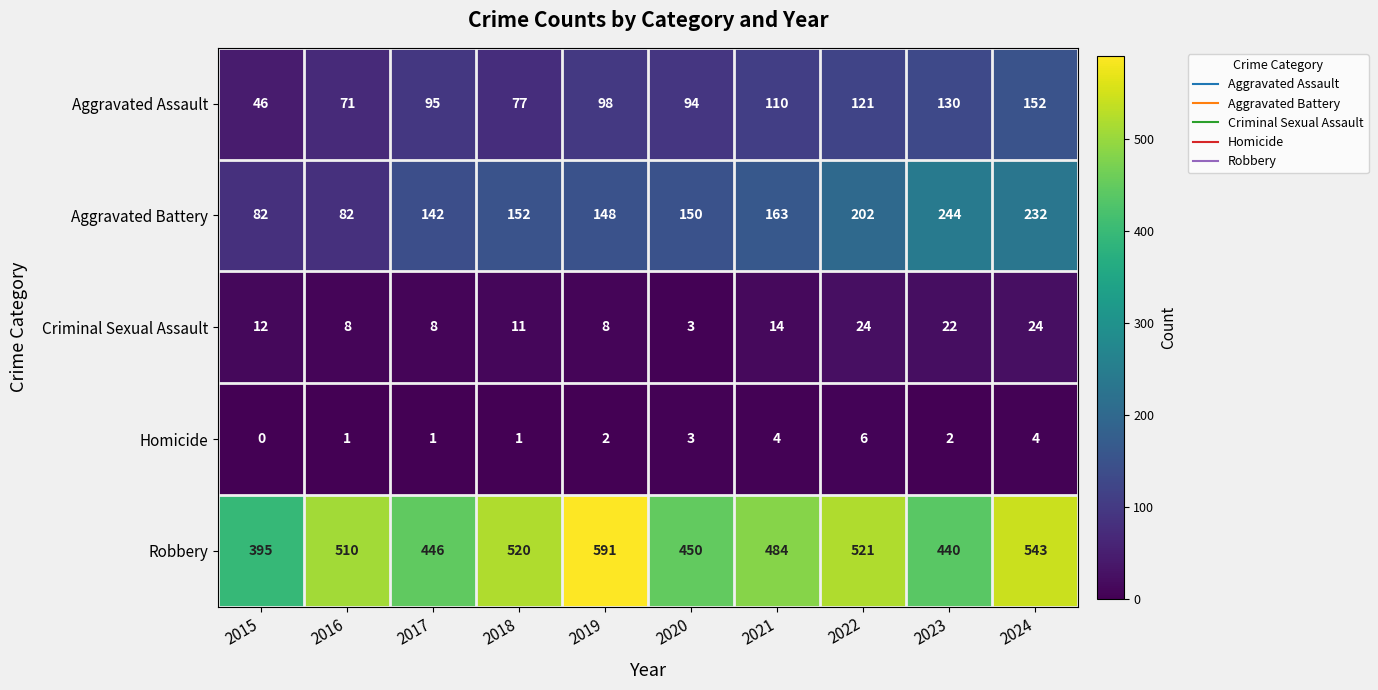

At which category is the sum across all series the highest?

2024